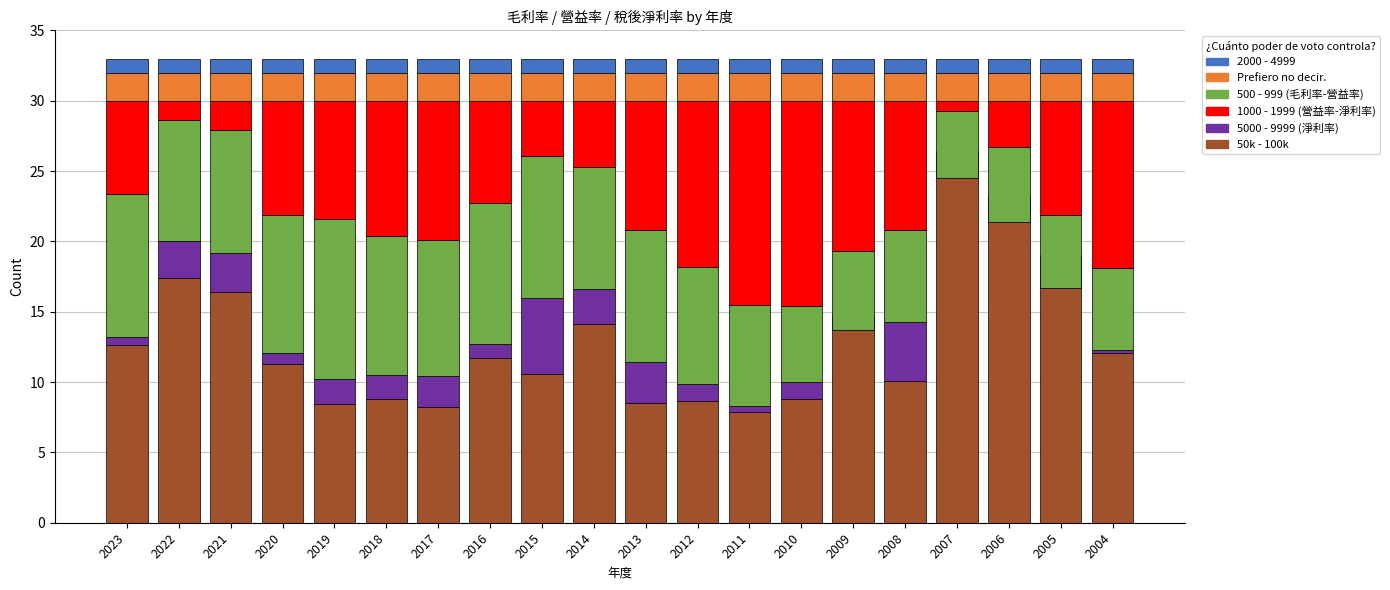

List the series in order of their peak value, lowest first.

2000 - 4999, Prefiero no decir., 營益率 (above net), 毛利率 (above op), 1000 - 1999, 稅後淨利率